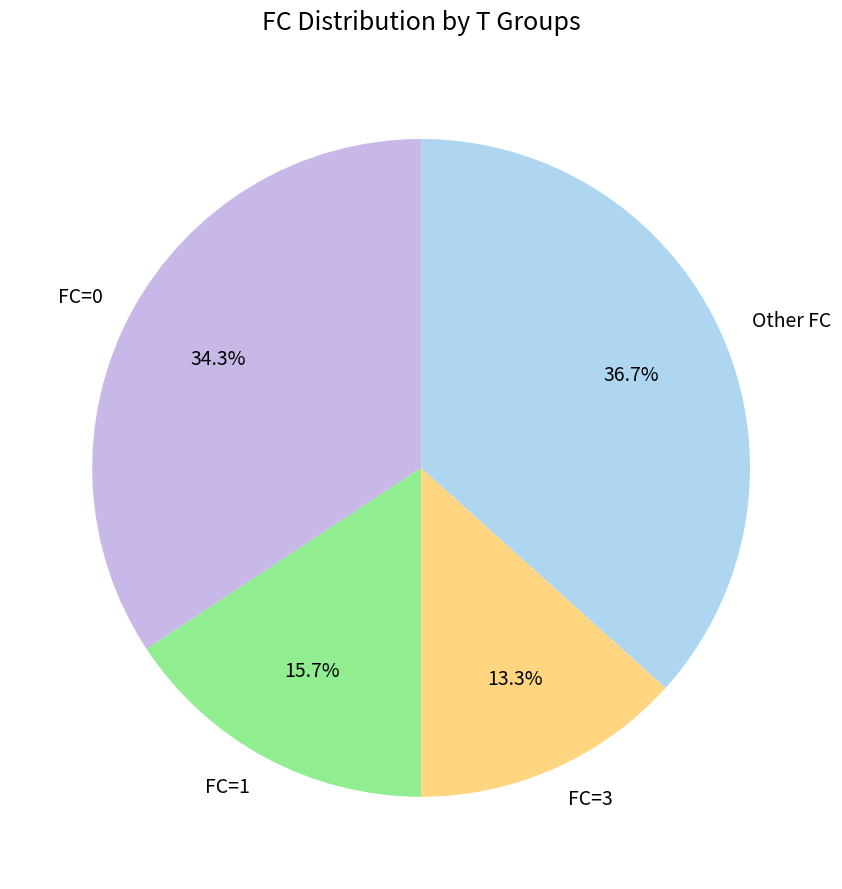

To the nearest percent, what is the average slice percentage?

25%